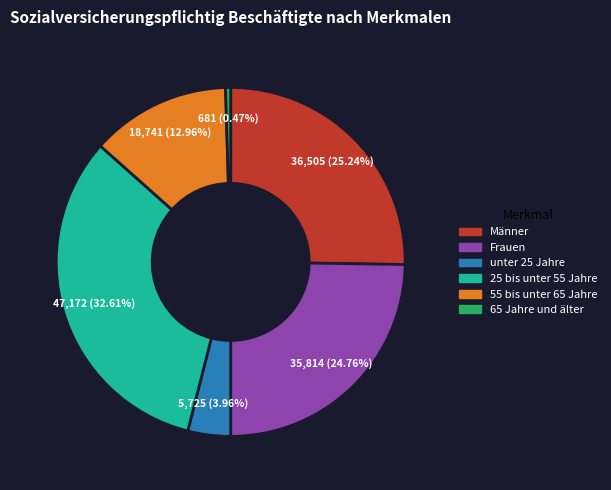

What is the smallest slice in the pie chart?

65 Jahre und älter